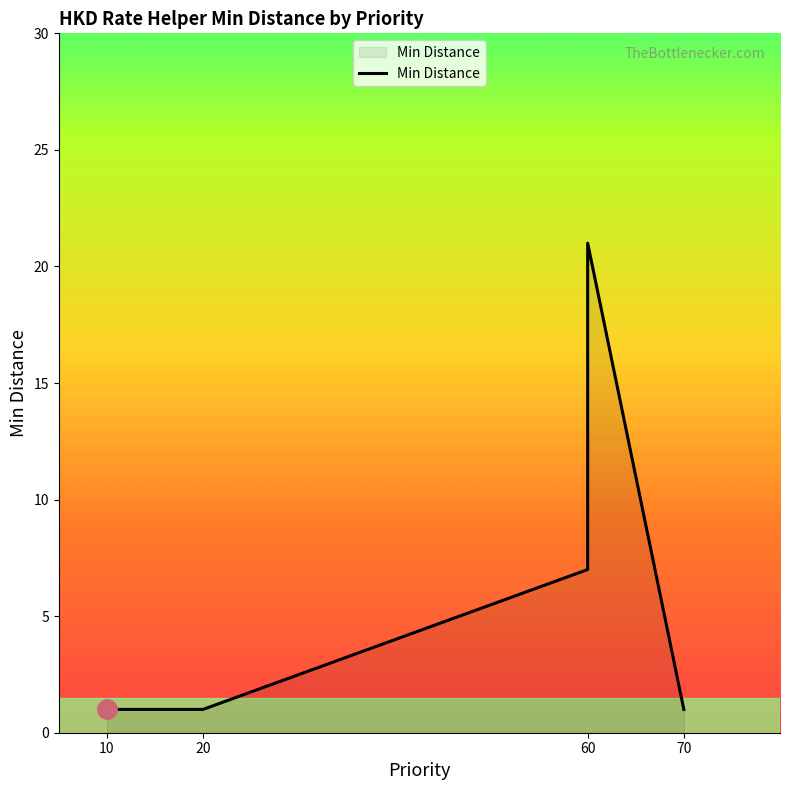

What is the greatest value displayed?

21